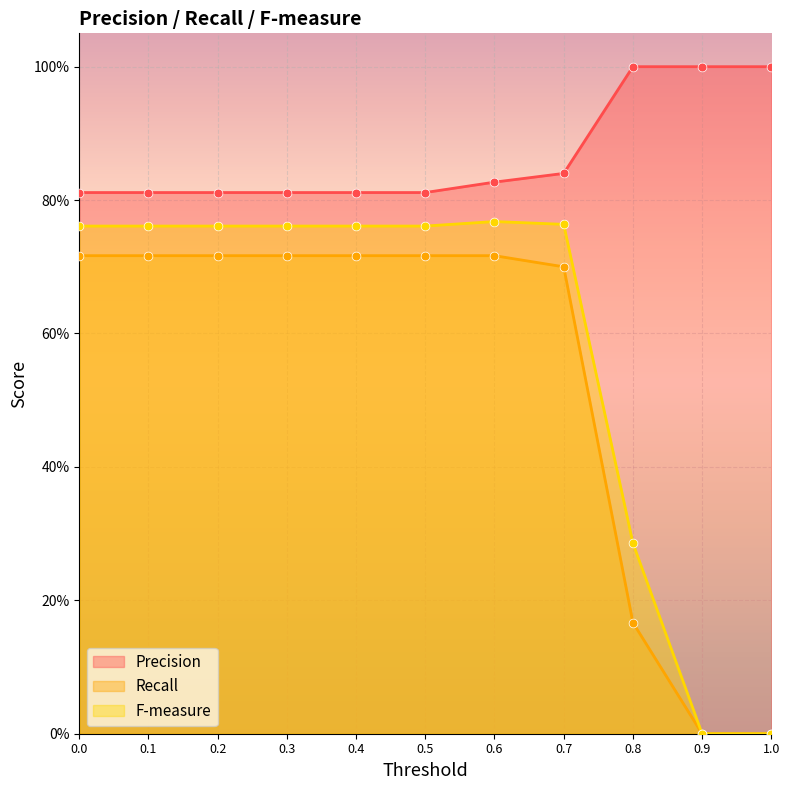

At which category is the sum across all series the highest?

0.6